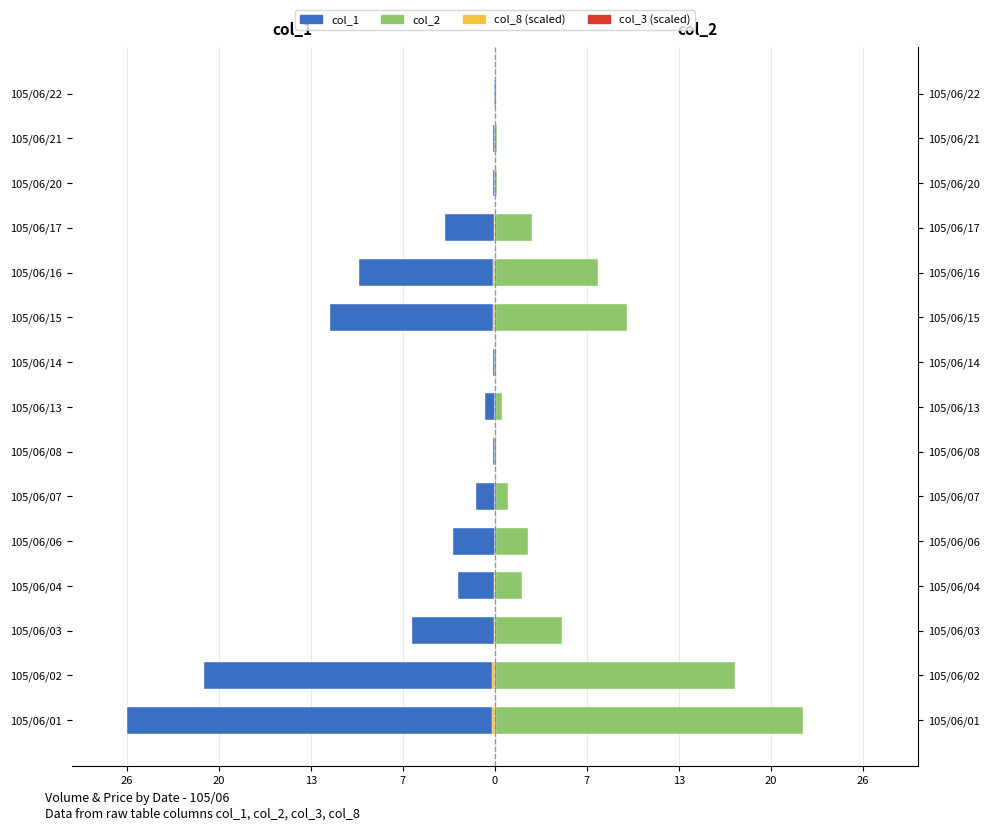

What is the minimum value shown in the chart?

-26.2